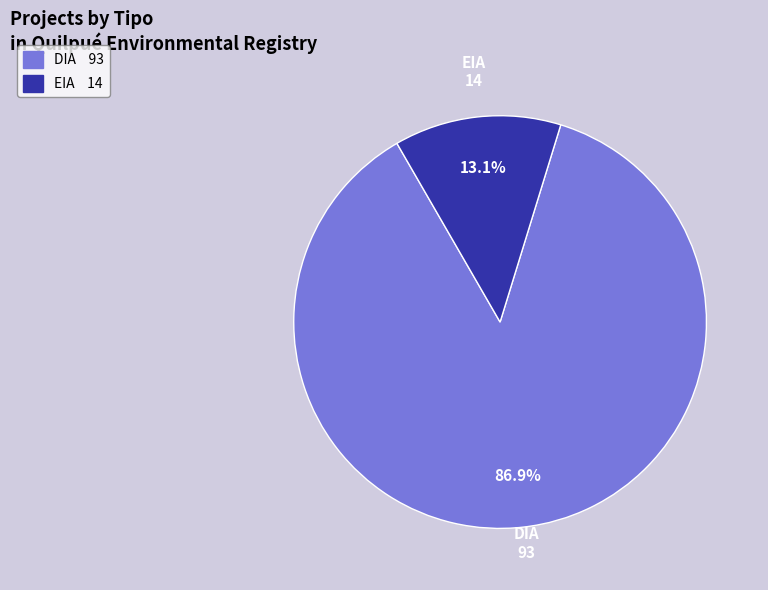

Rank the categories by value from highest to lowest.

DIA, EIA